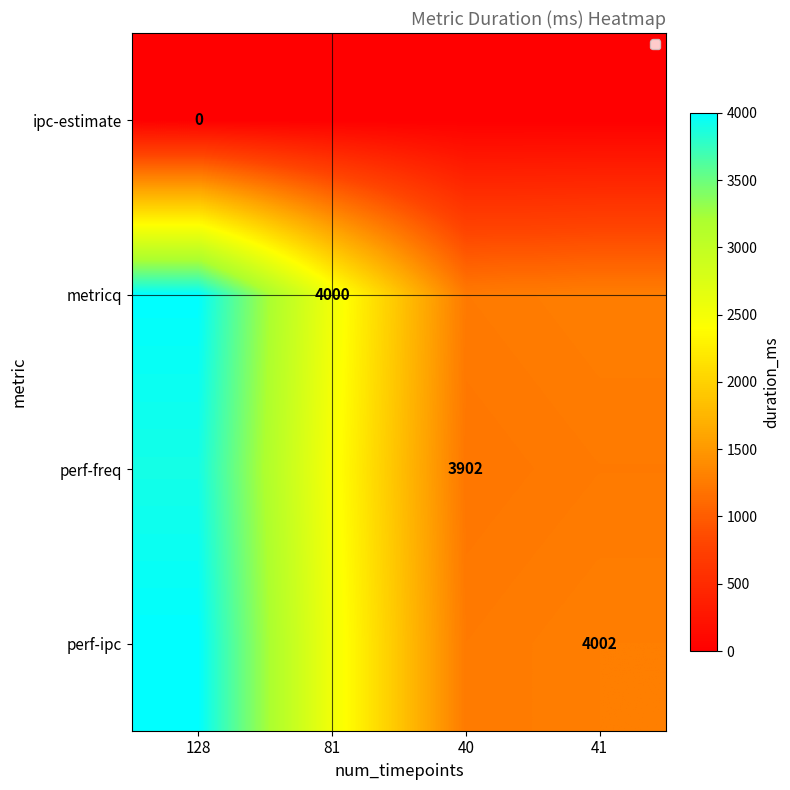

Is the value of metricq at 81 greater than the value of perf-ipc at 41?

No